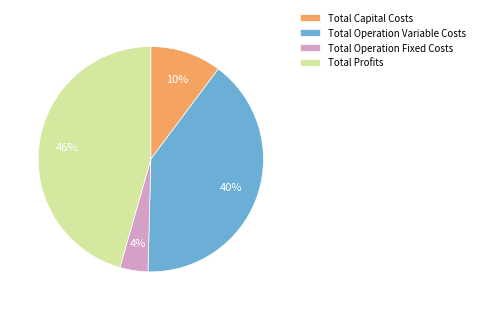

The Total Profits slice represents 57% of the pie. True or false?

False